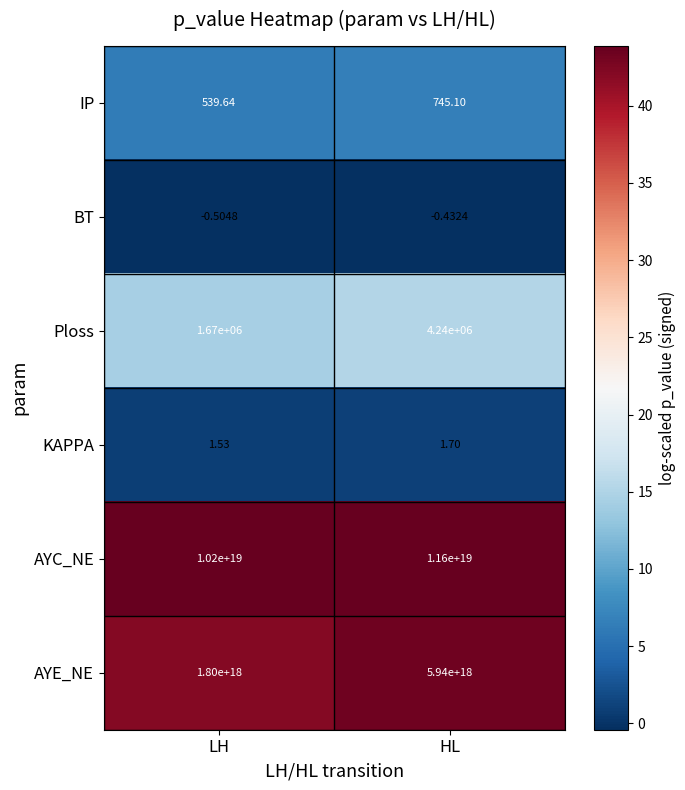

At which label is AYC_NE closest to 10900000000000000000?

LH